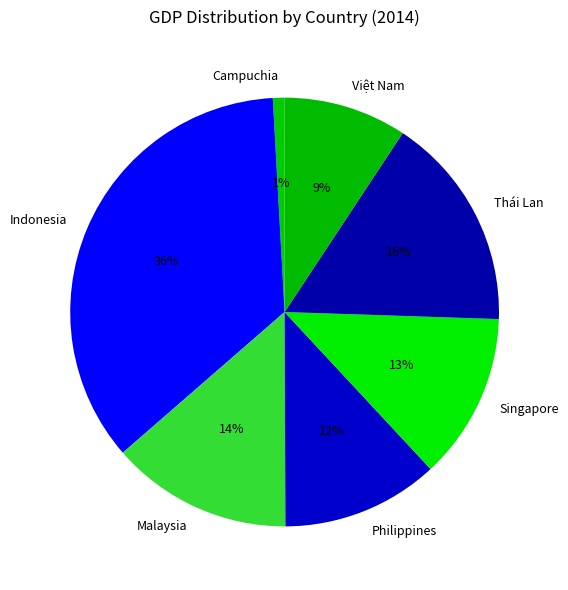

Is there a majority slice in this chart?

No